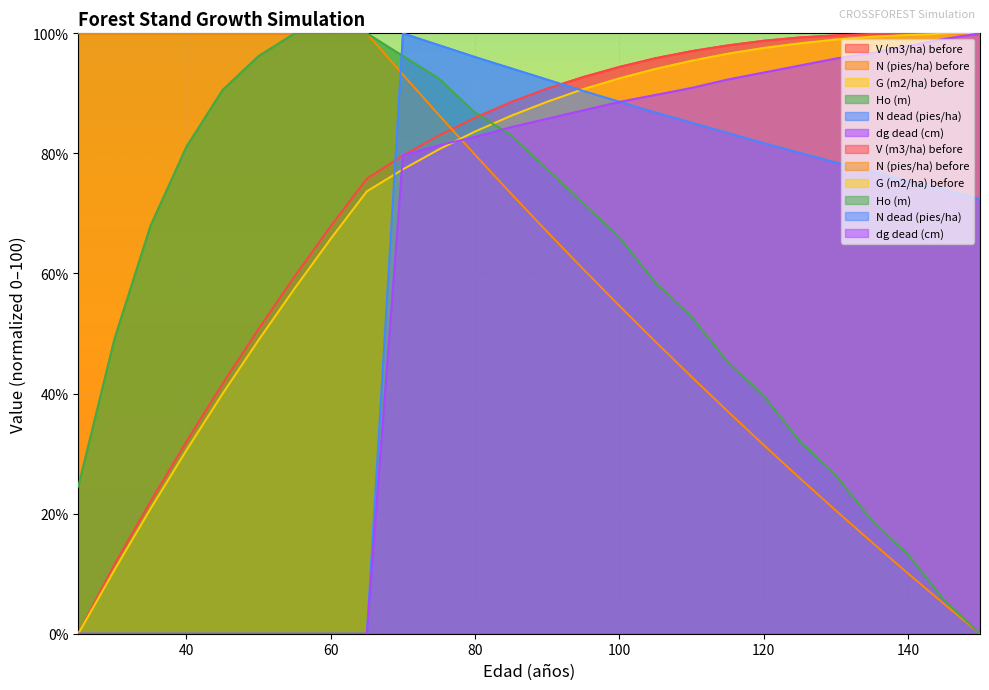

What is the maximum value for V (m3/ha) before?

100.0